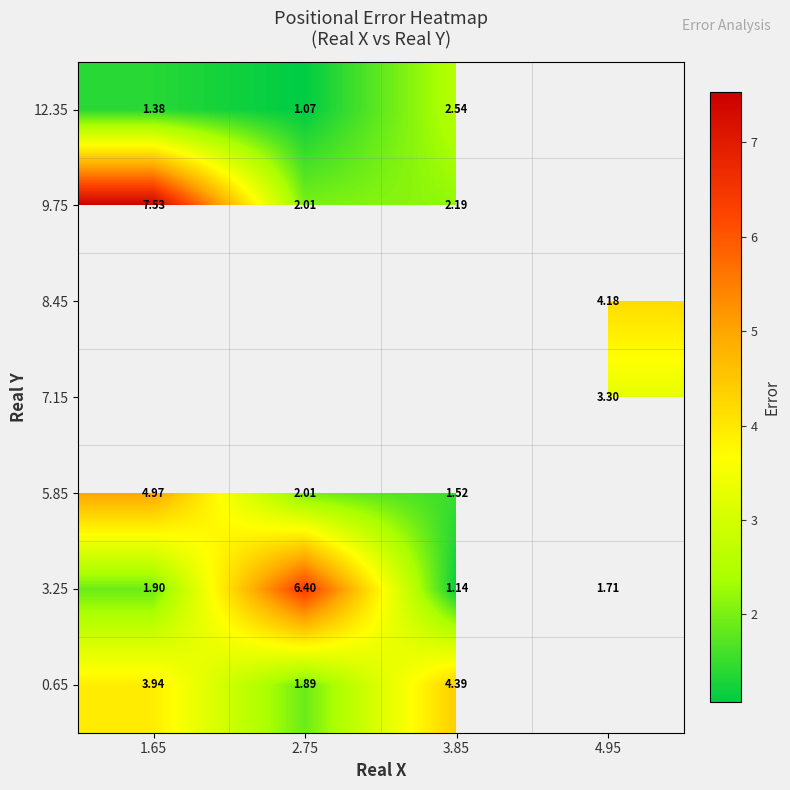

At how many categories does at least one series exceed 5?

2